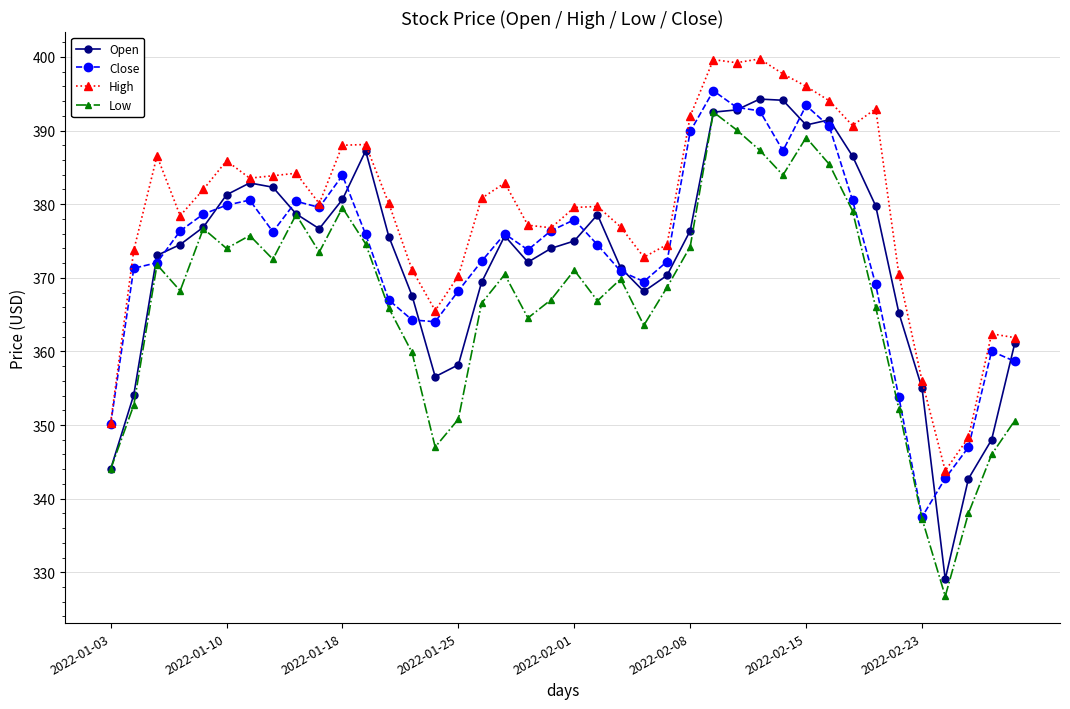

How many data points does each series have?

40